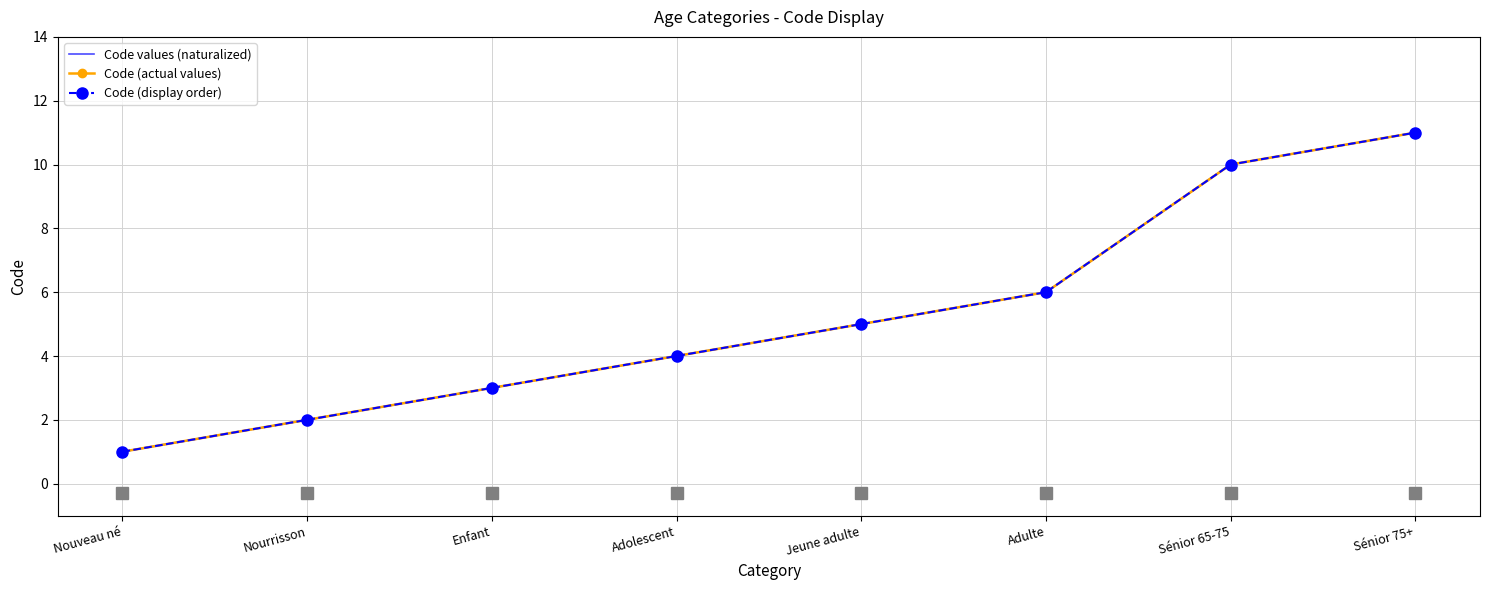

At which category does the chart reach its minimum across all series?

Nouveau né